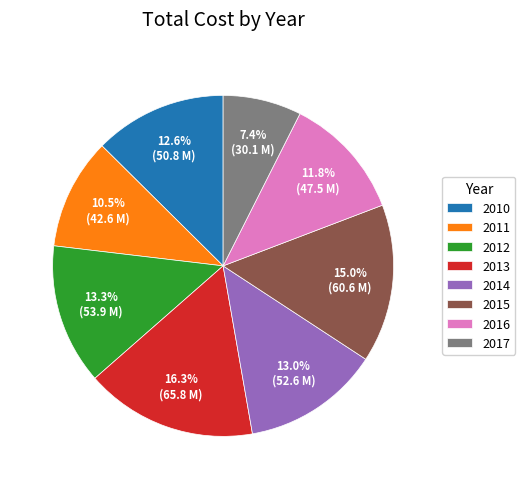

What is the smallest slice in the pie chart?

2017